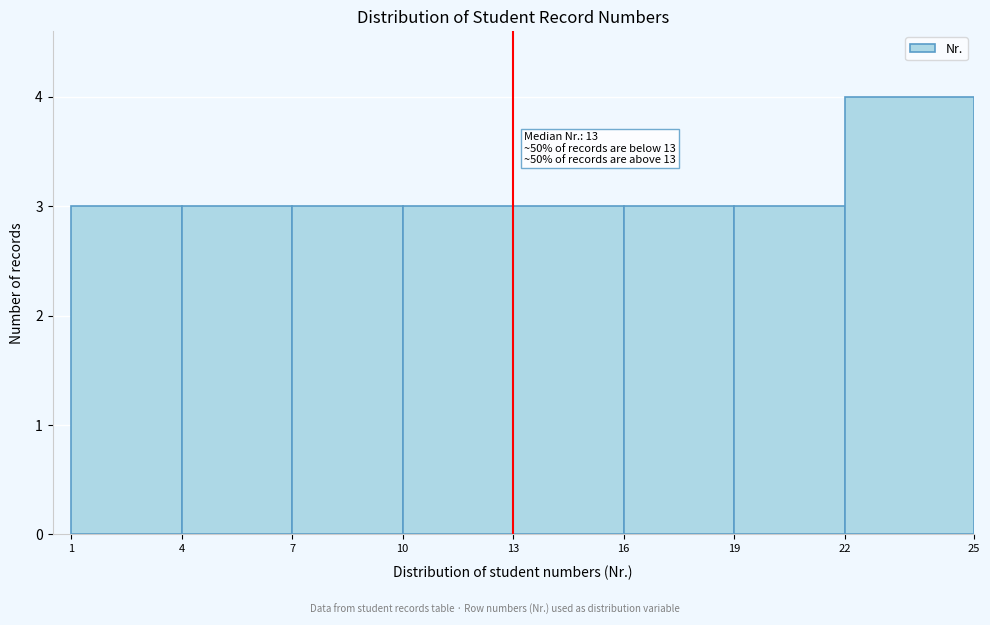

Reading left to right, extract all data points from this chart.

3	3	3	3	3	3	3	4